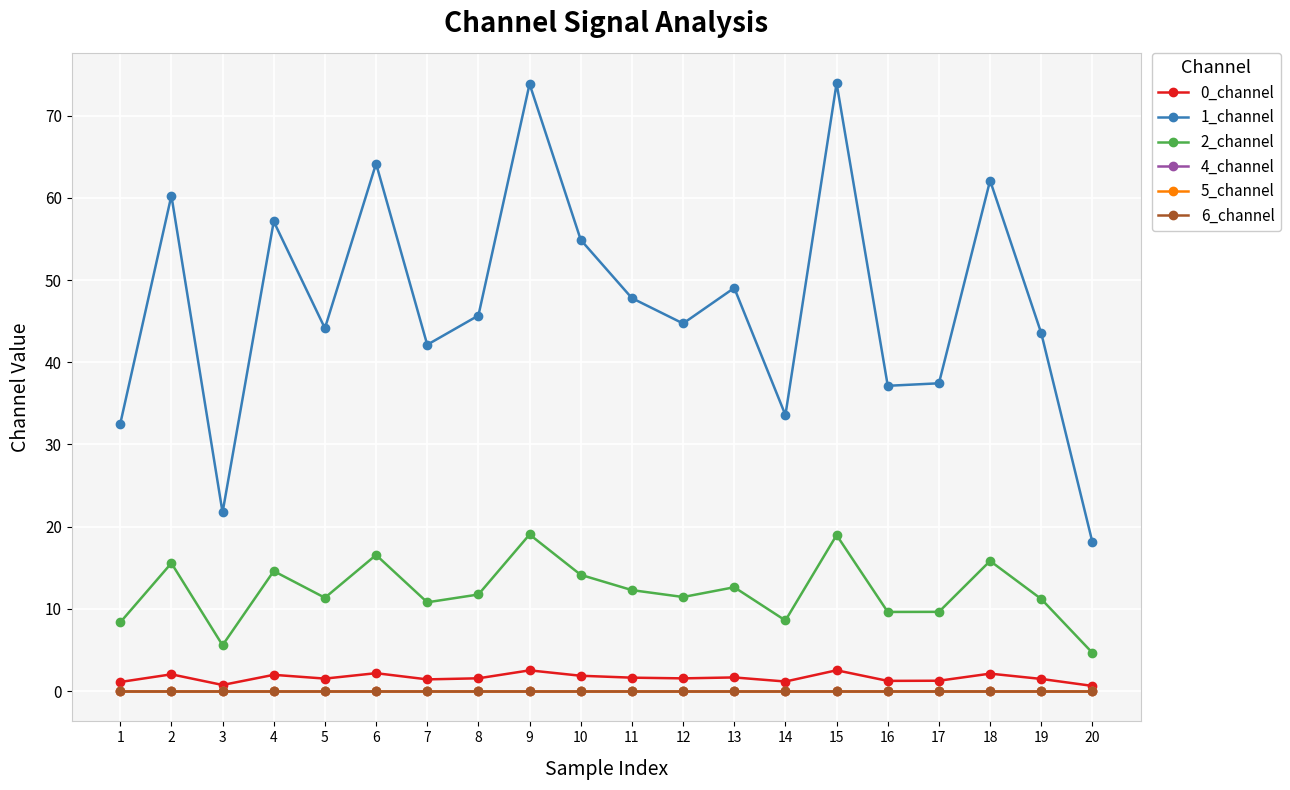

Where is 4_channel nearest to the value 0?

1